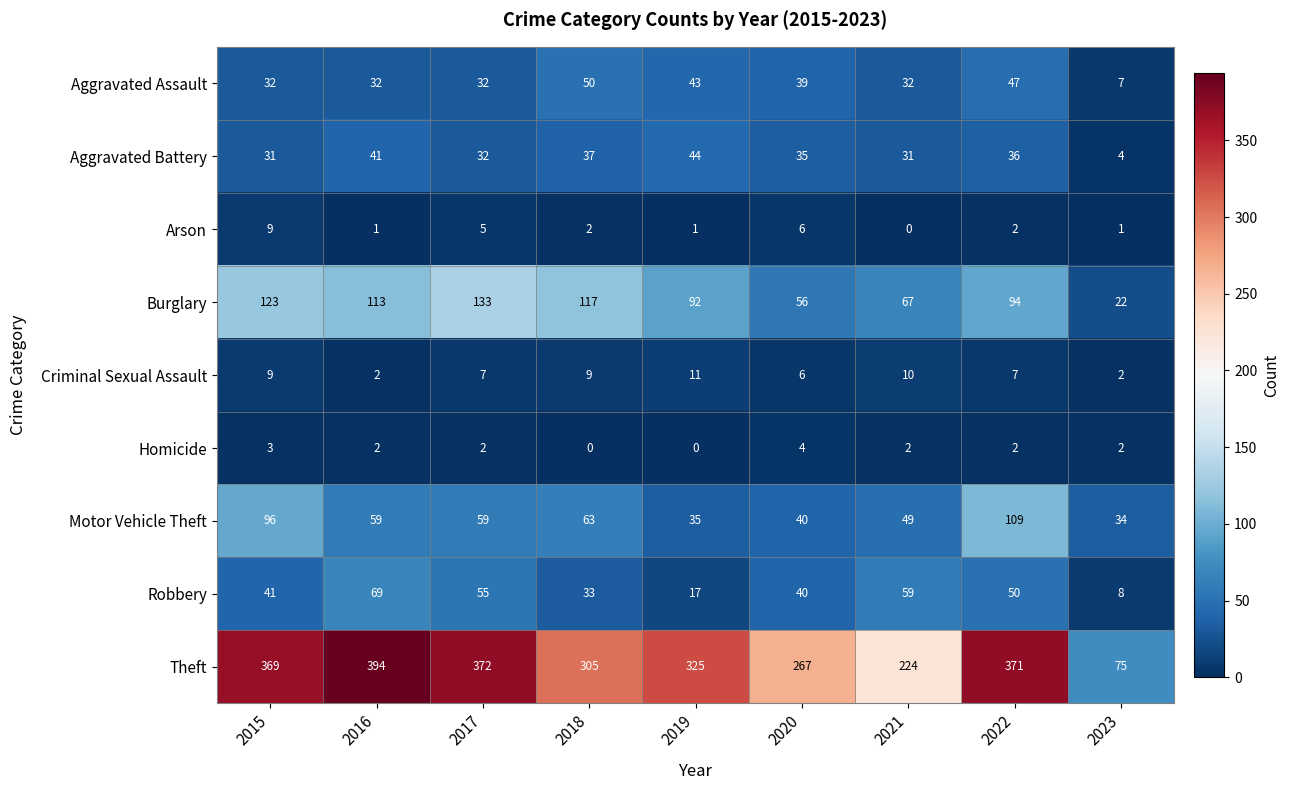

Rank the series by their maximum value, from highest to lowest.

Theft, Burglary, Motor Vehicle Theft, Robbery, Aggravated Assault, Aggravated Battery, Criminal Sexual Assault, Arson, Homicide